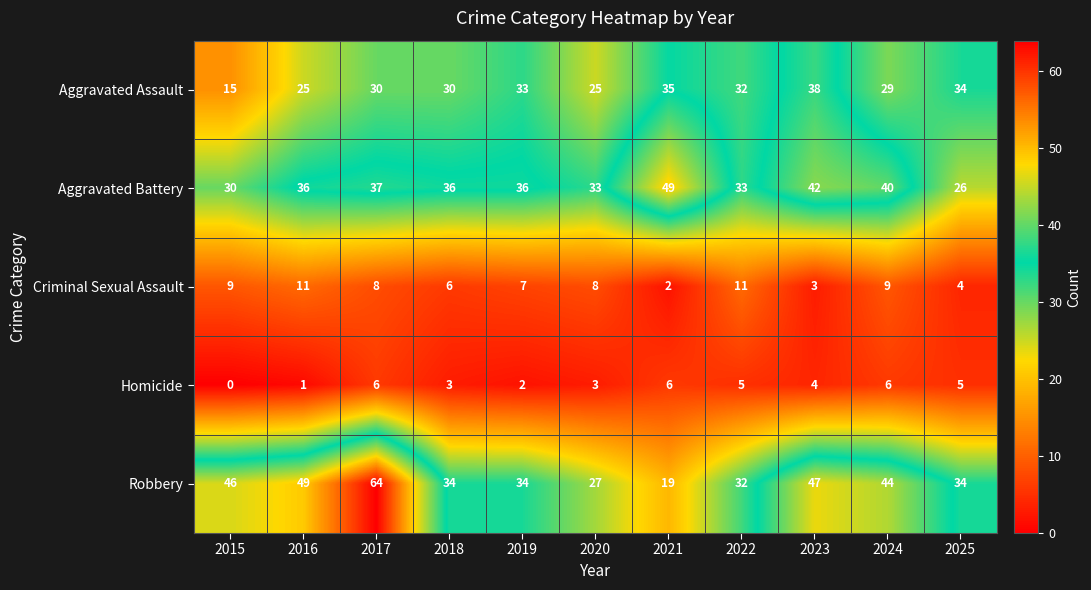

What is the total value across all series at 2015?

100